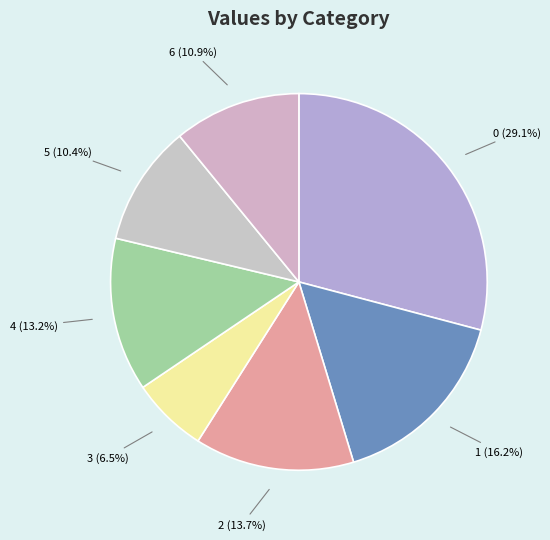

To the nearest percent, what portion does 4 represent?

13%